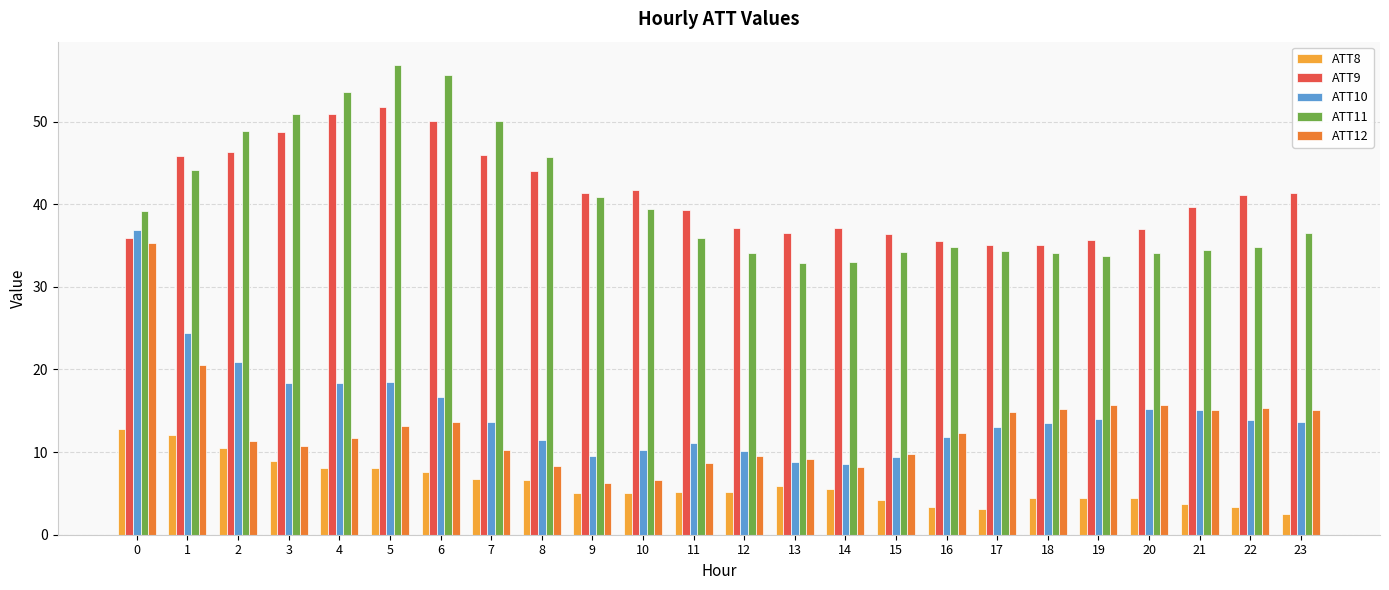

Count the number of data series in this chart.

5